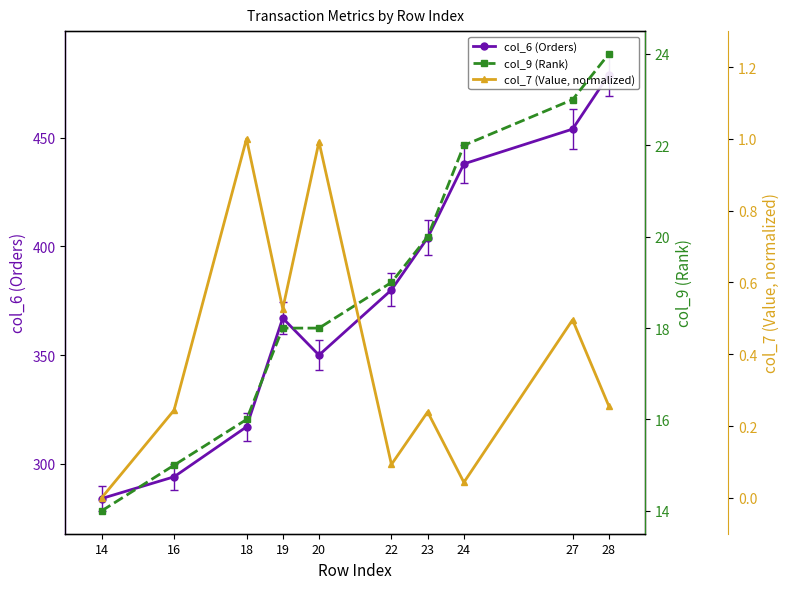

At how many categories does at least one series exceed 182?

10